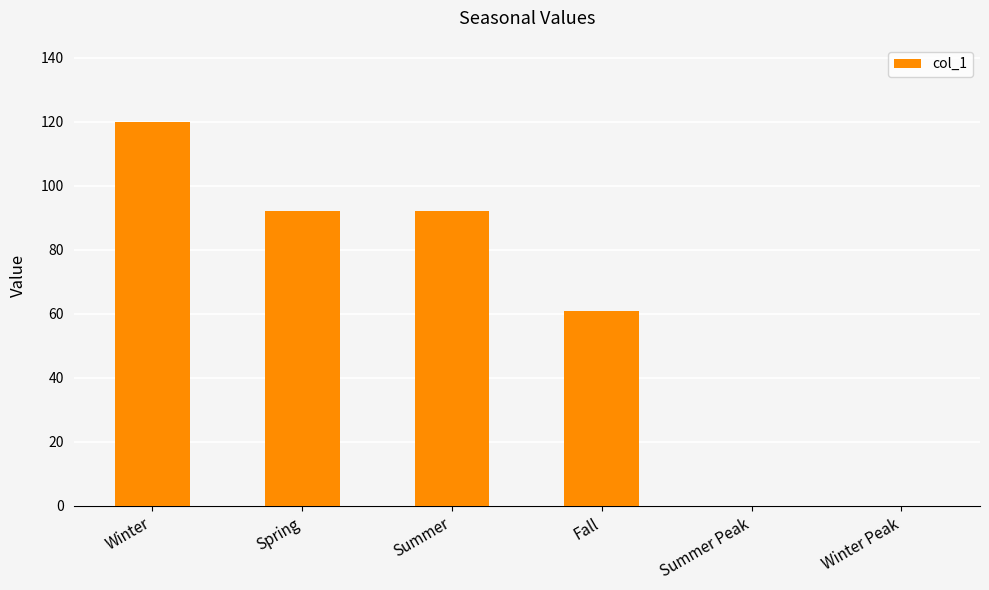

Which has a higher value, Winter or Fall?

Winter